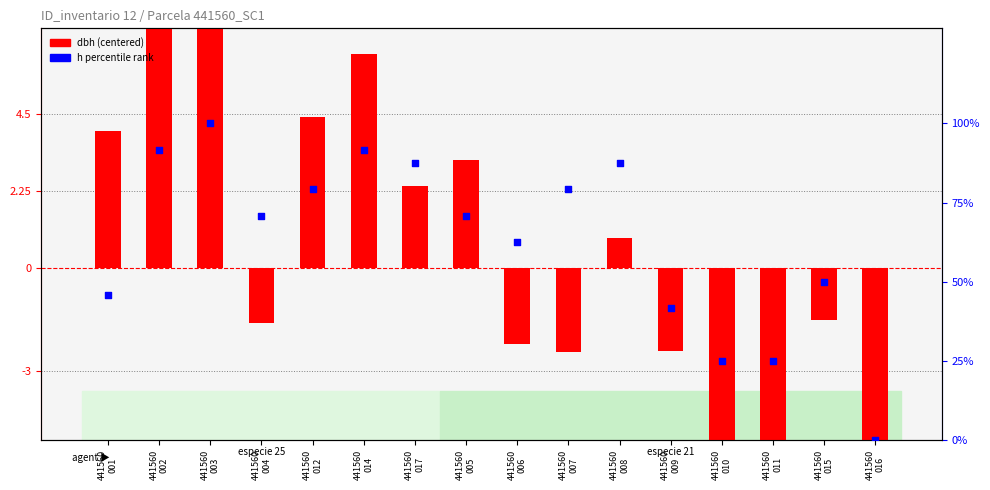

What is the total value across all series at 441560
012?

83.6